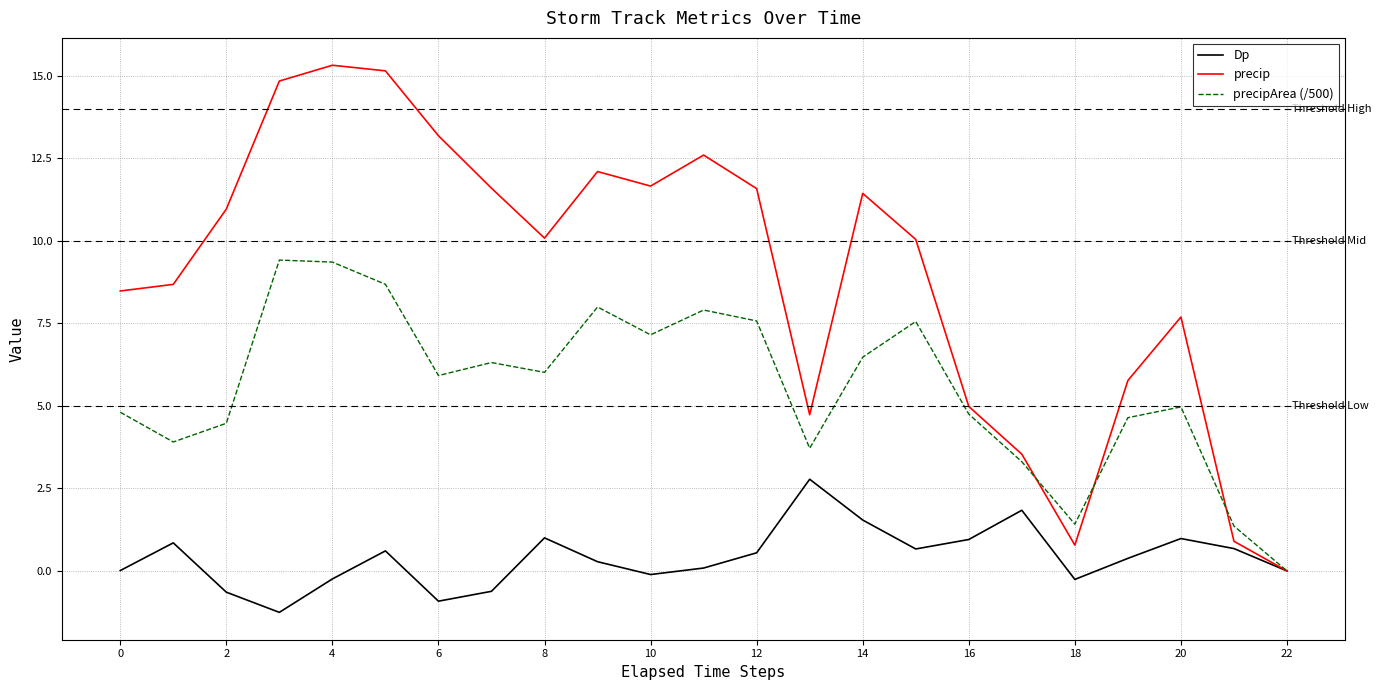

What is the greatest value displayed?

15.3